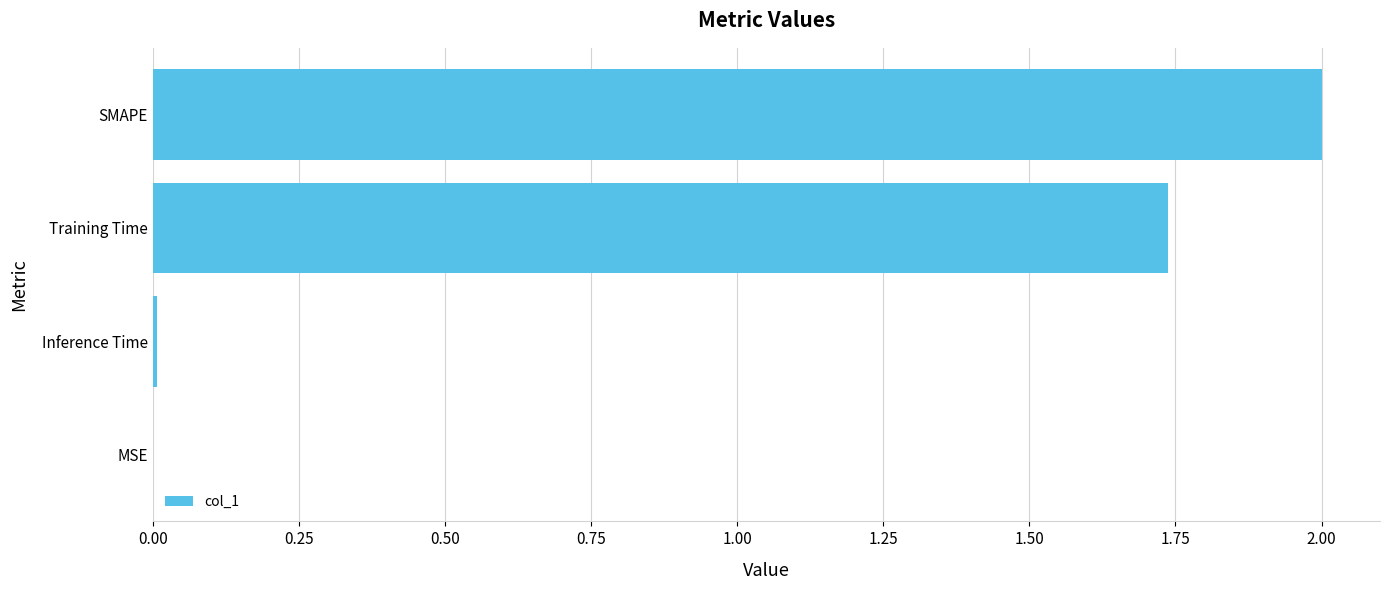

What is the sum of all values?

3.7